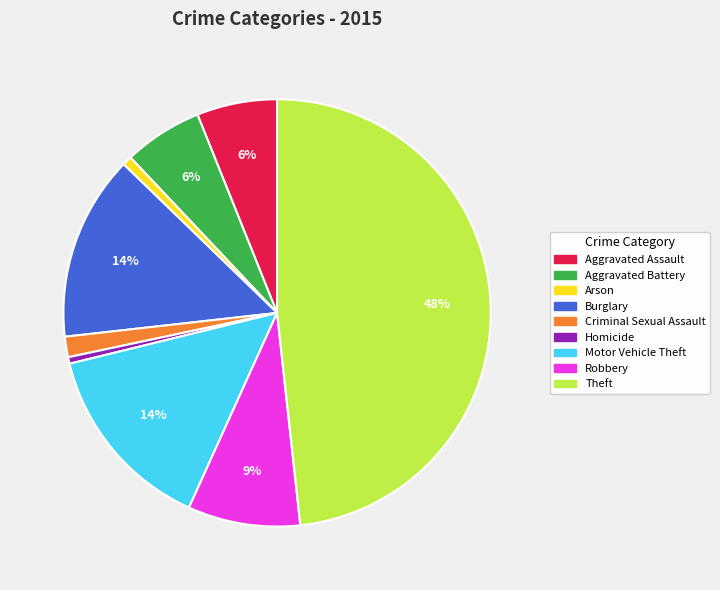

True or false: Burglary accounts for 14% of the total.

True